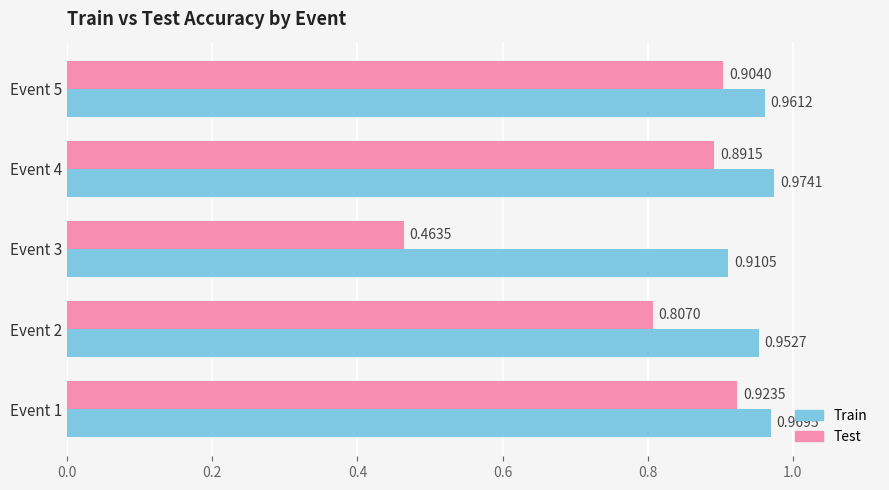

Which series has the largest range (max minus min)?

Test